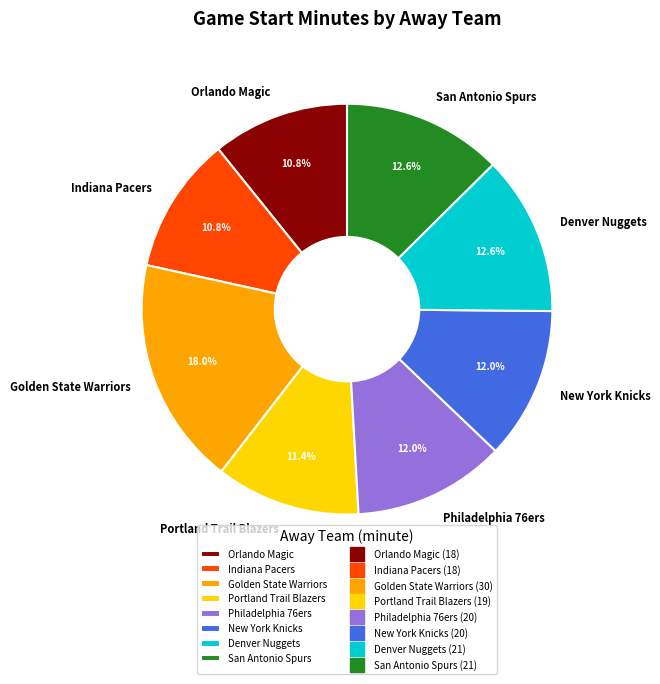

Does Golden State Warriors represent more than half of the total?

No